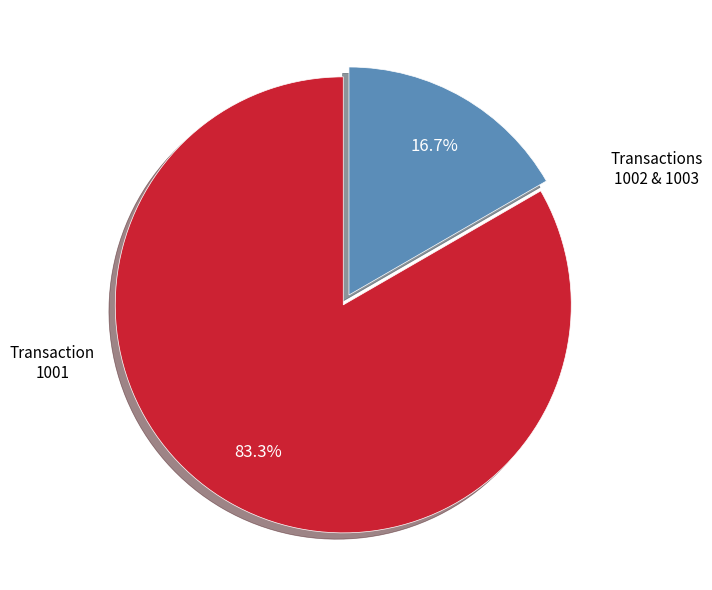

How many segments does this pie chart have?

2